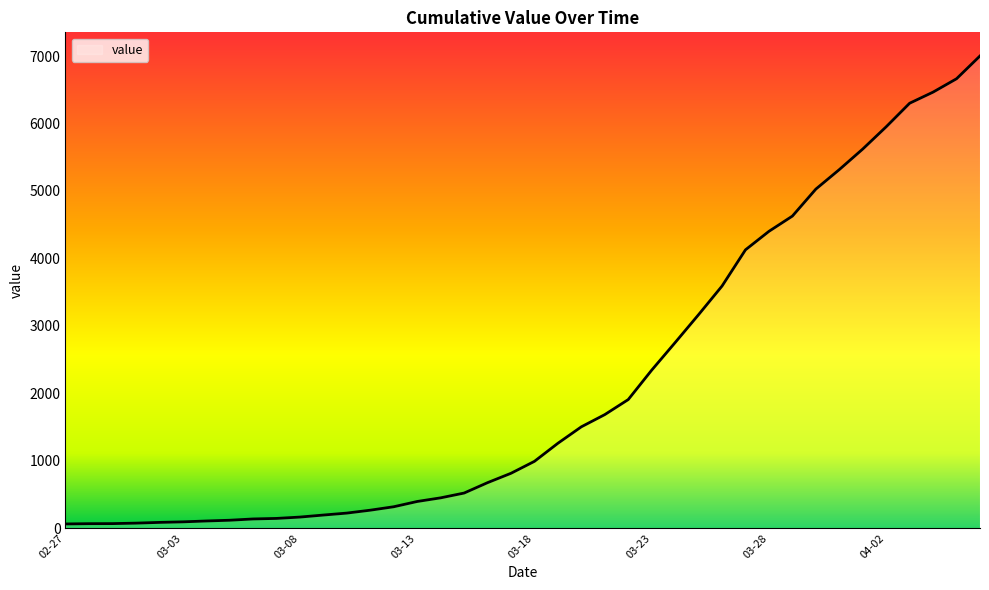

What is the greatest value displayed?

7002